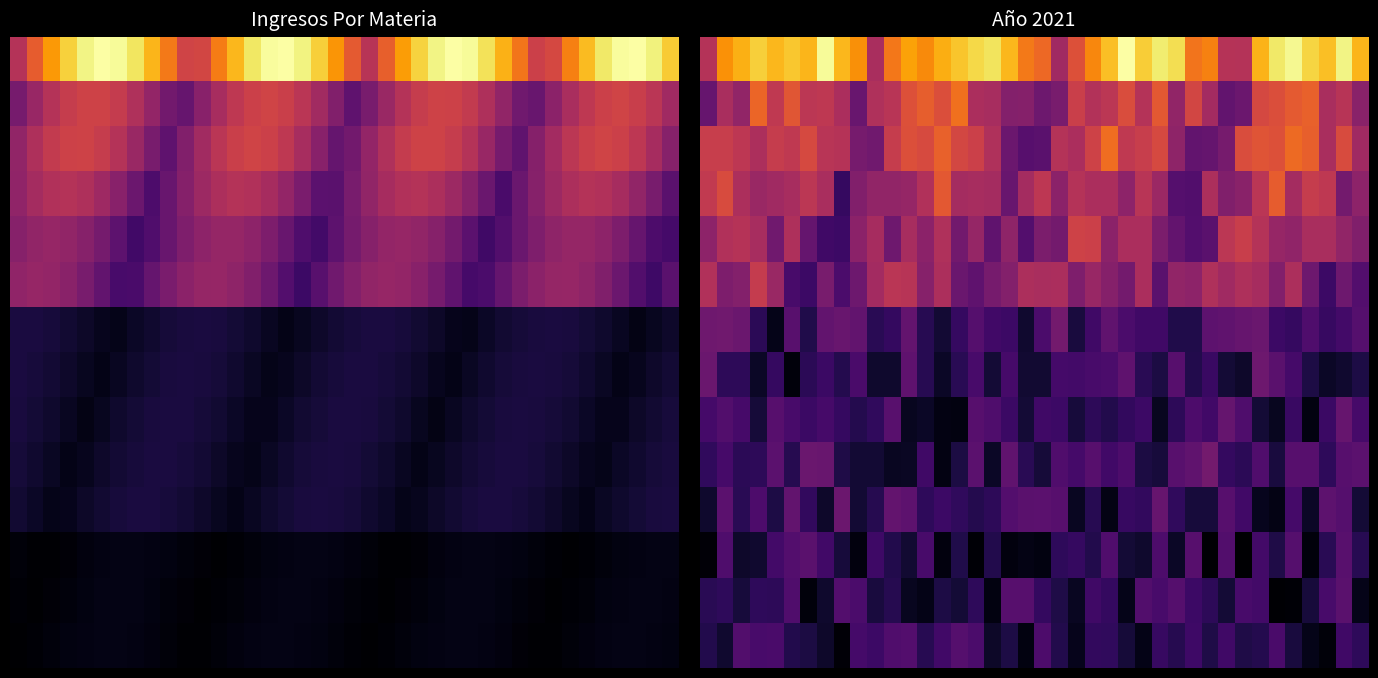

What is the total value across all series at 4?

82.6